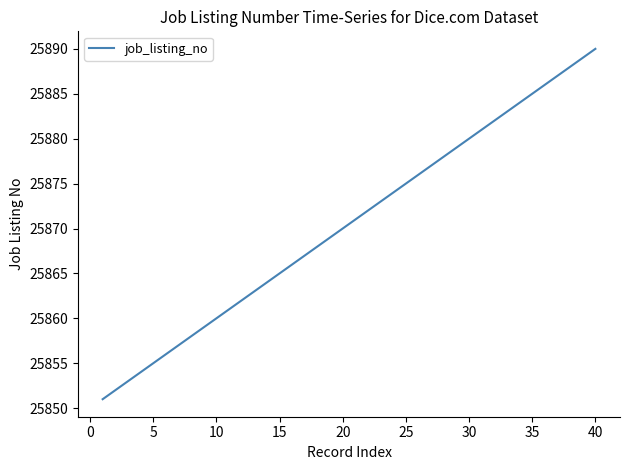

Reading left to right, transcribe all the data shown in this chart.

25851	25852	25853	25854	25855	25856	25857	25858	25859	25860	25861	25862	25863	25864	25865	25866	25867	25868	25869	25870	25871	25872	25873	25874	25875	25876	25877	25878	25879	25880	25881	25882	25883	25884	25885	25886	25887	25888	25889	25890